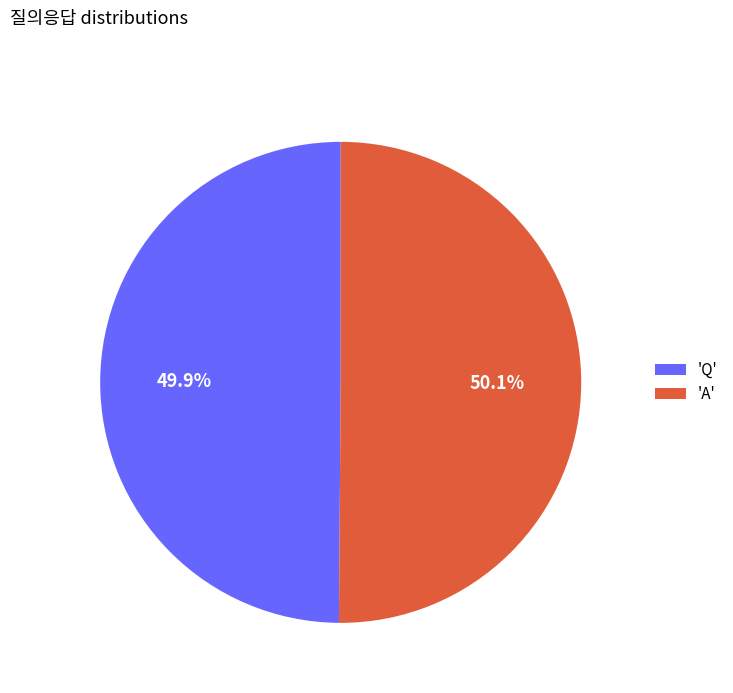

What is the total percentage of 'A' and 'Q'?

100.0%